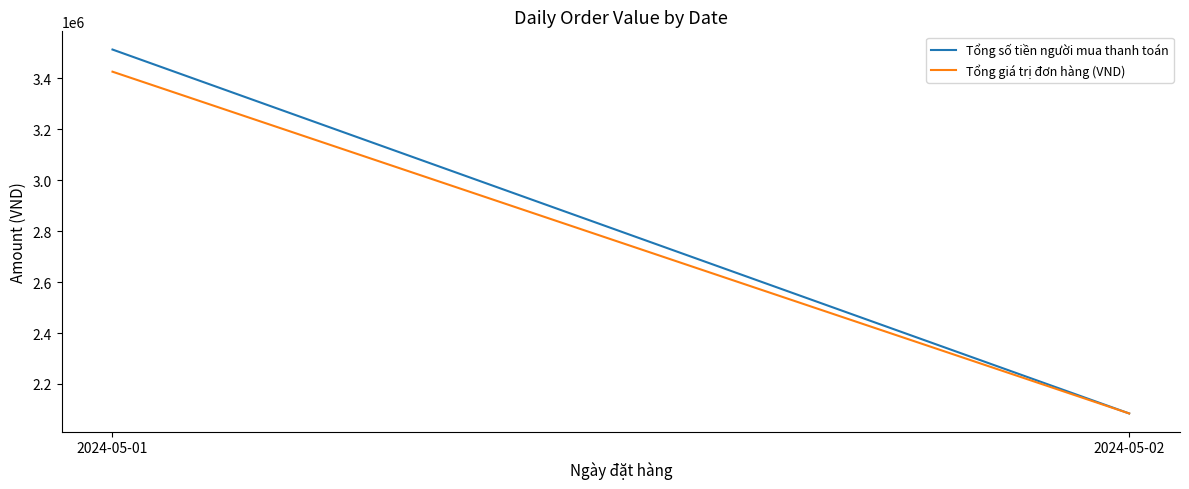

What is the difference between the Tổng giá trị đơn hàng (VND) values at 2024-05-02 and 2024-05-01?

1342144